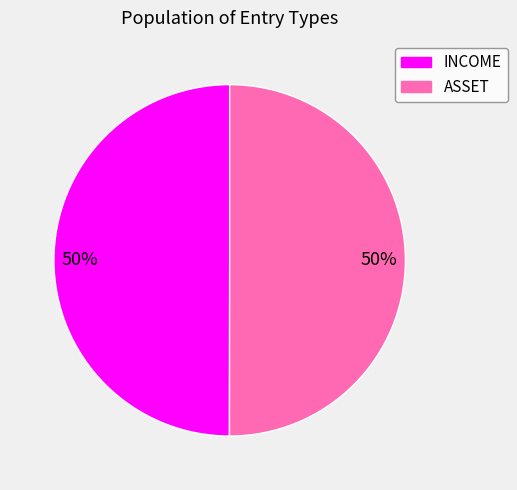

To the nearest percent, what is the combined percentage of ASSET and INCOME?

100%